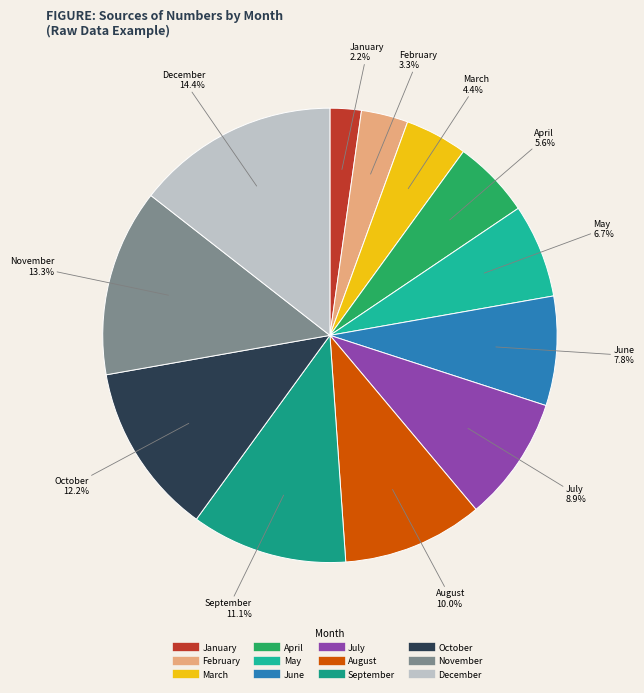

Is it true that November is 2% of the pie?

False